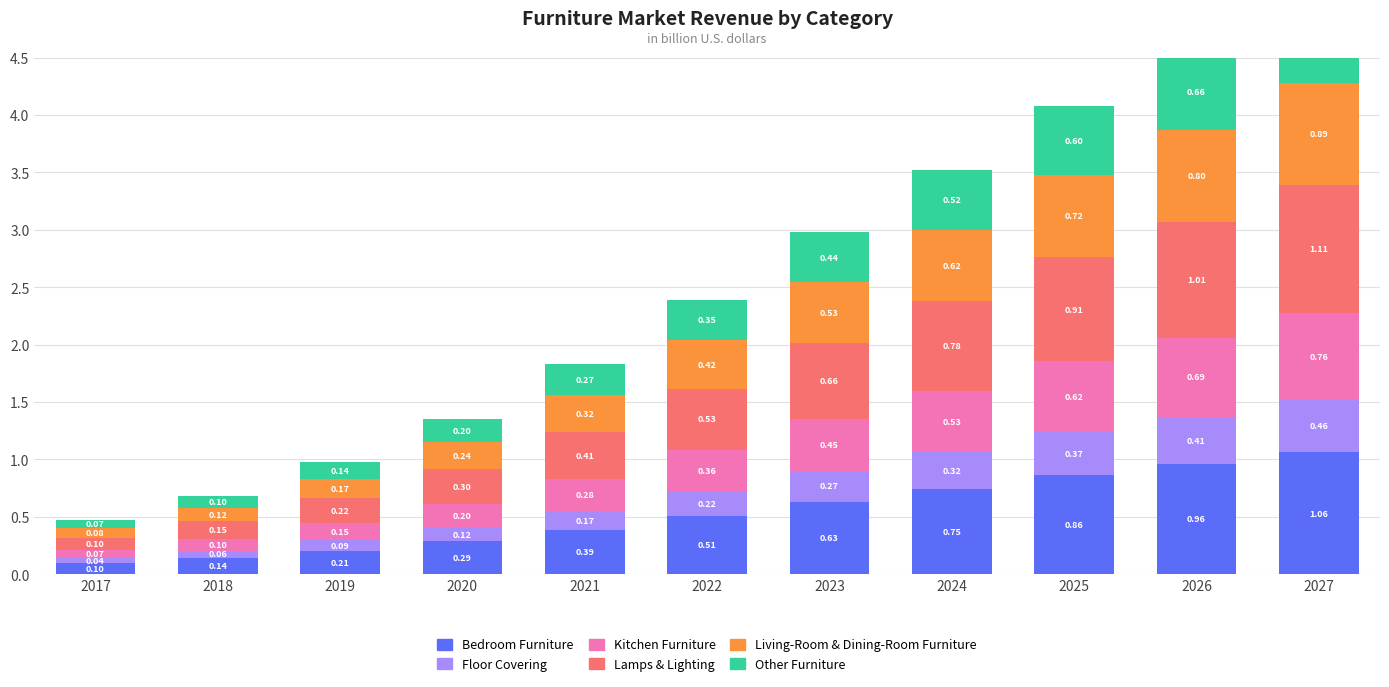

What is the value of the Bedroom Furniture bar at the 6th from the left?

0.5